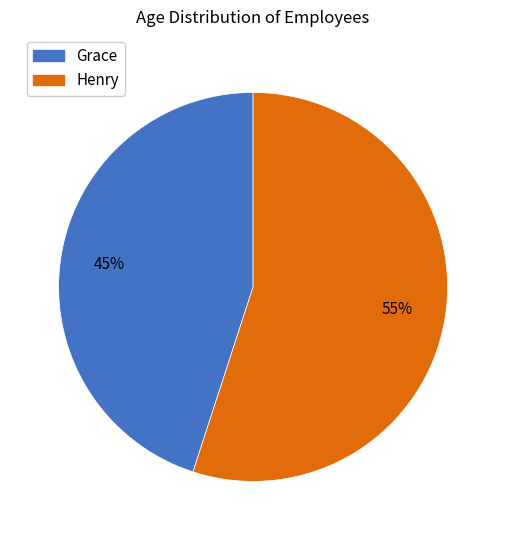

Approximately how many times larger is the value at Grace compared to Henry?

0.8